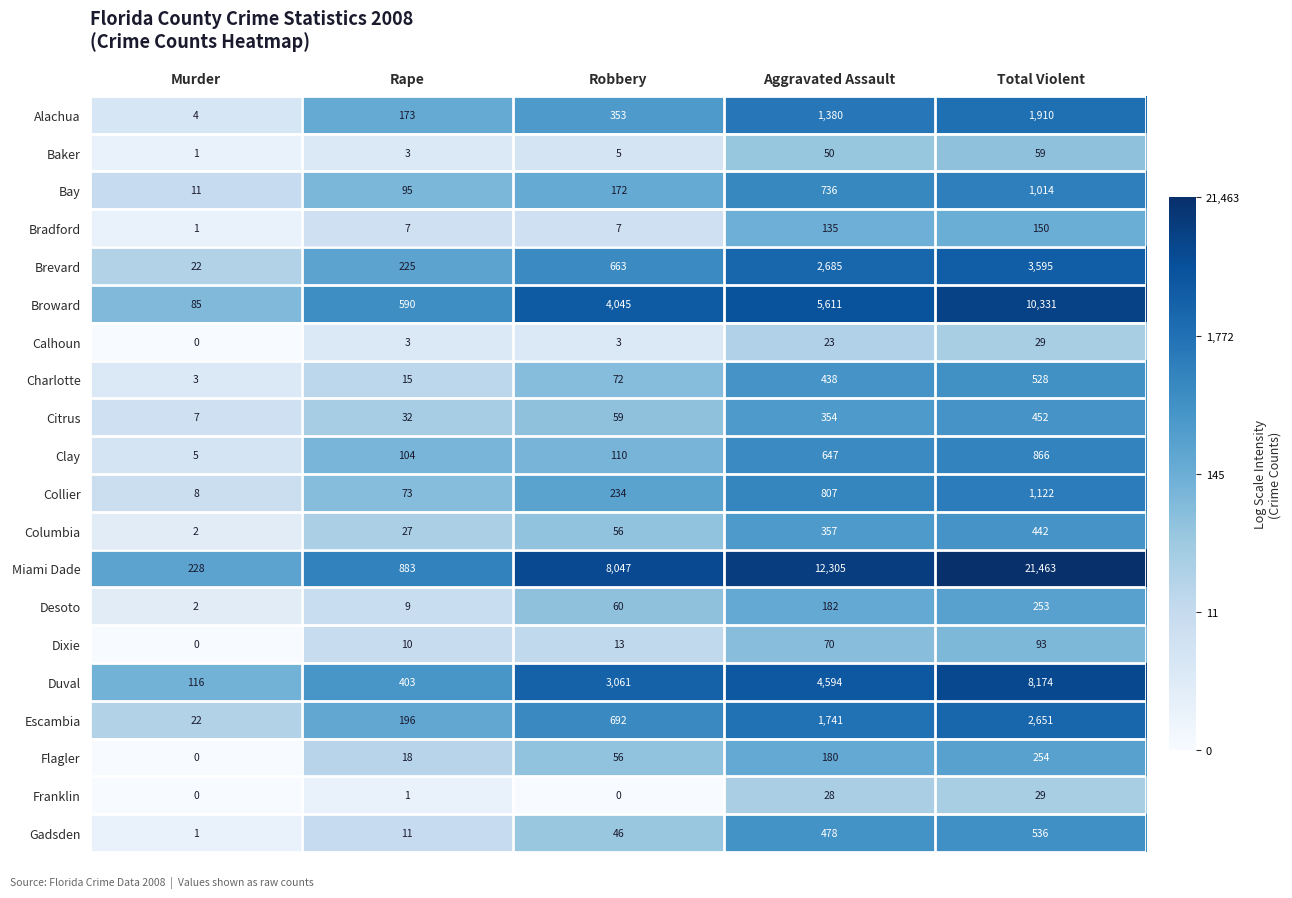

The Citrus series shows 354 at Aggravated Assault. True or false?

True